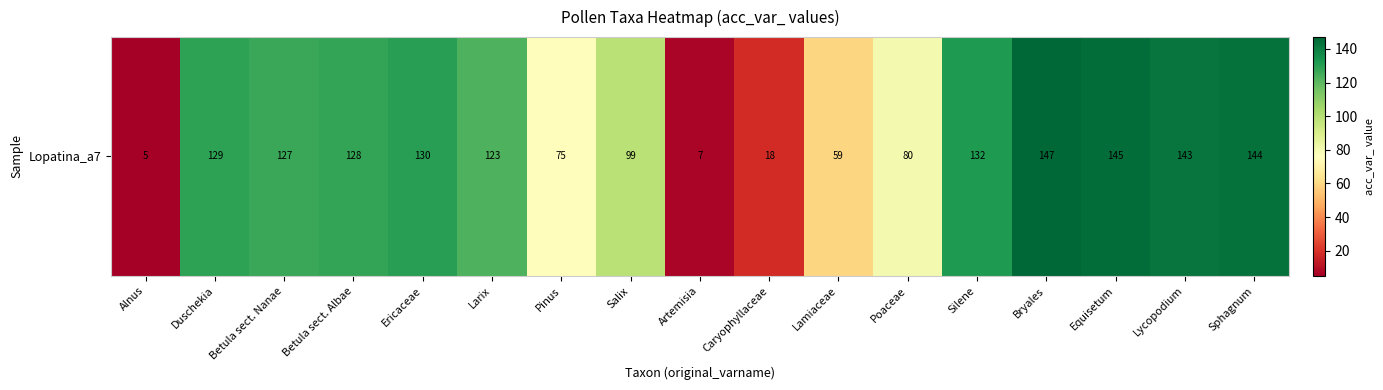

What is the average value?

99